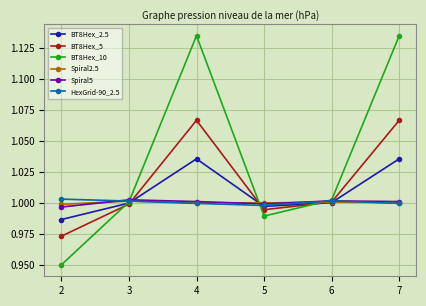

What is the sum of the BT8Hex_5 values at 5 and 3?

2.0